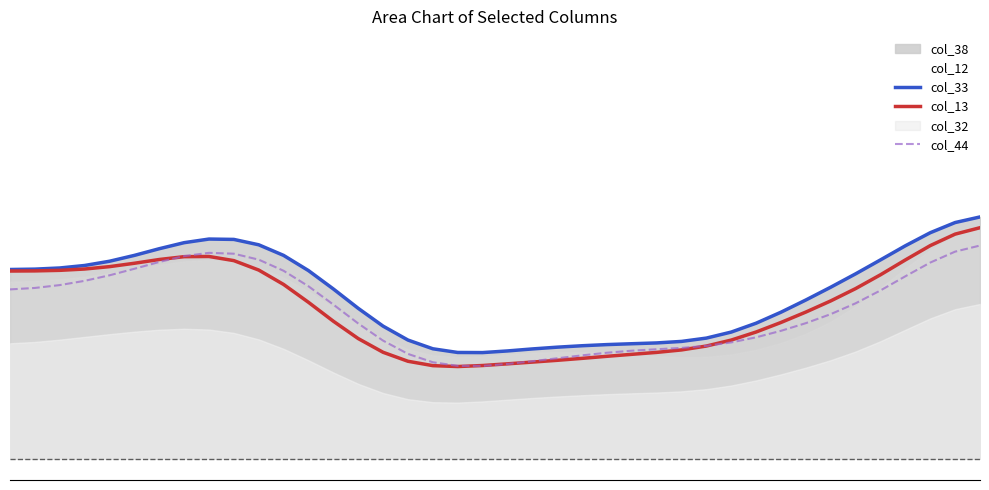

What is the spread (max minus min) of values at 16?

9.9